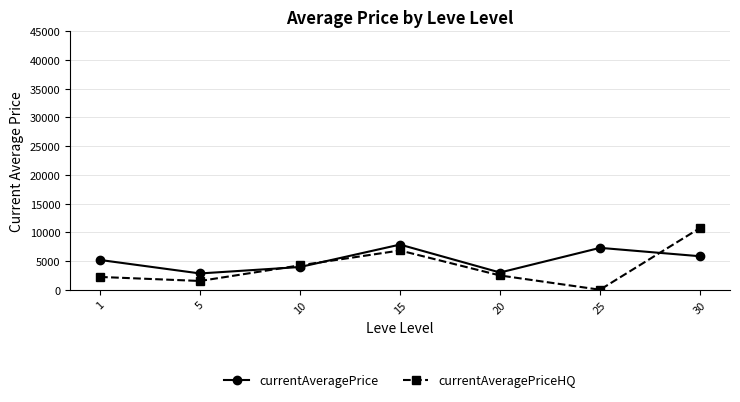

What is the value of the currentAveragePriceHQ point at the 3rd from the left?

4249.3